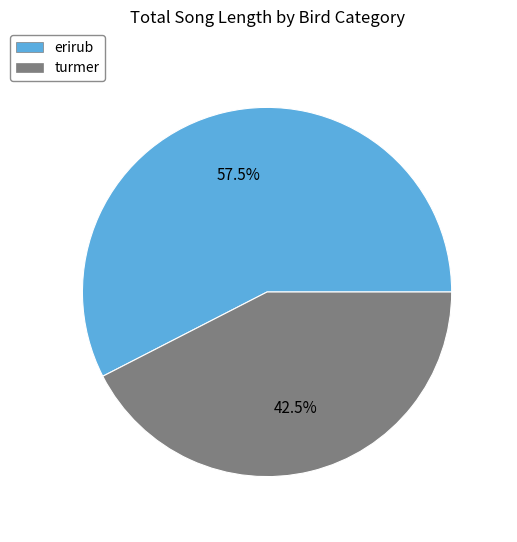

Is there a majority slice in this chart?

Yes